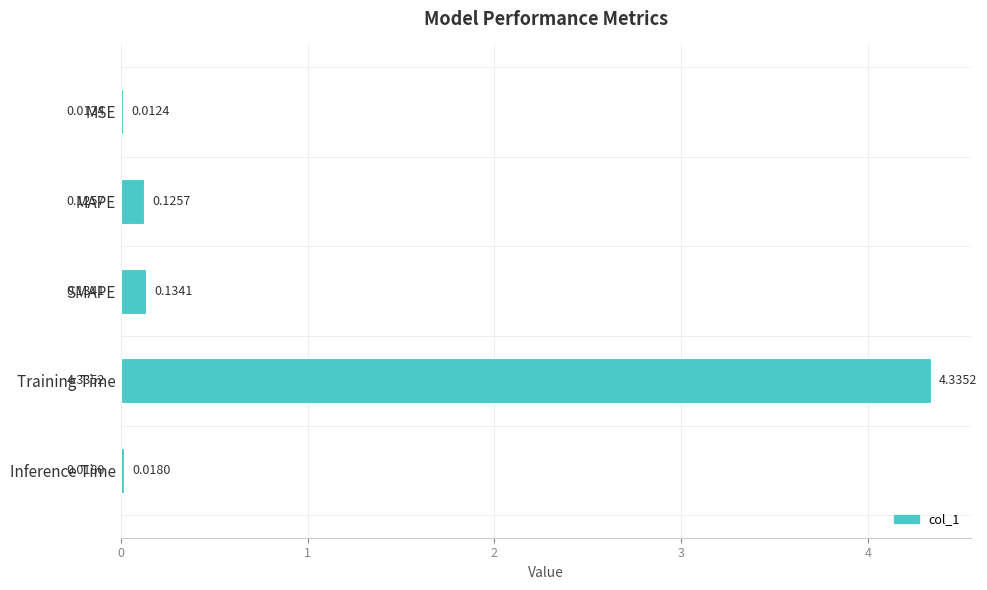

Which label corresponds to the largest value in the chart?

Training Time